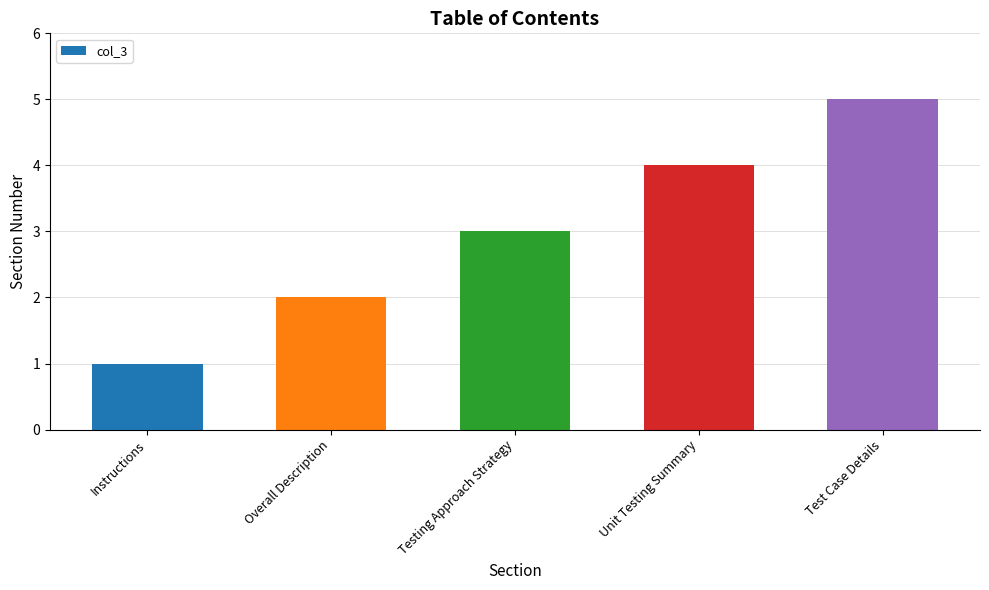

How many data points does each series have?

5